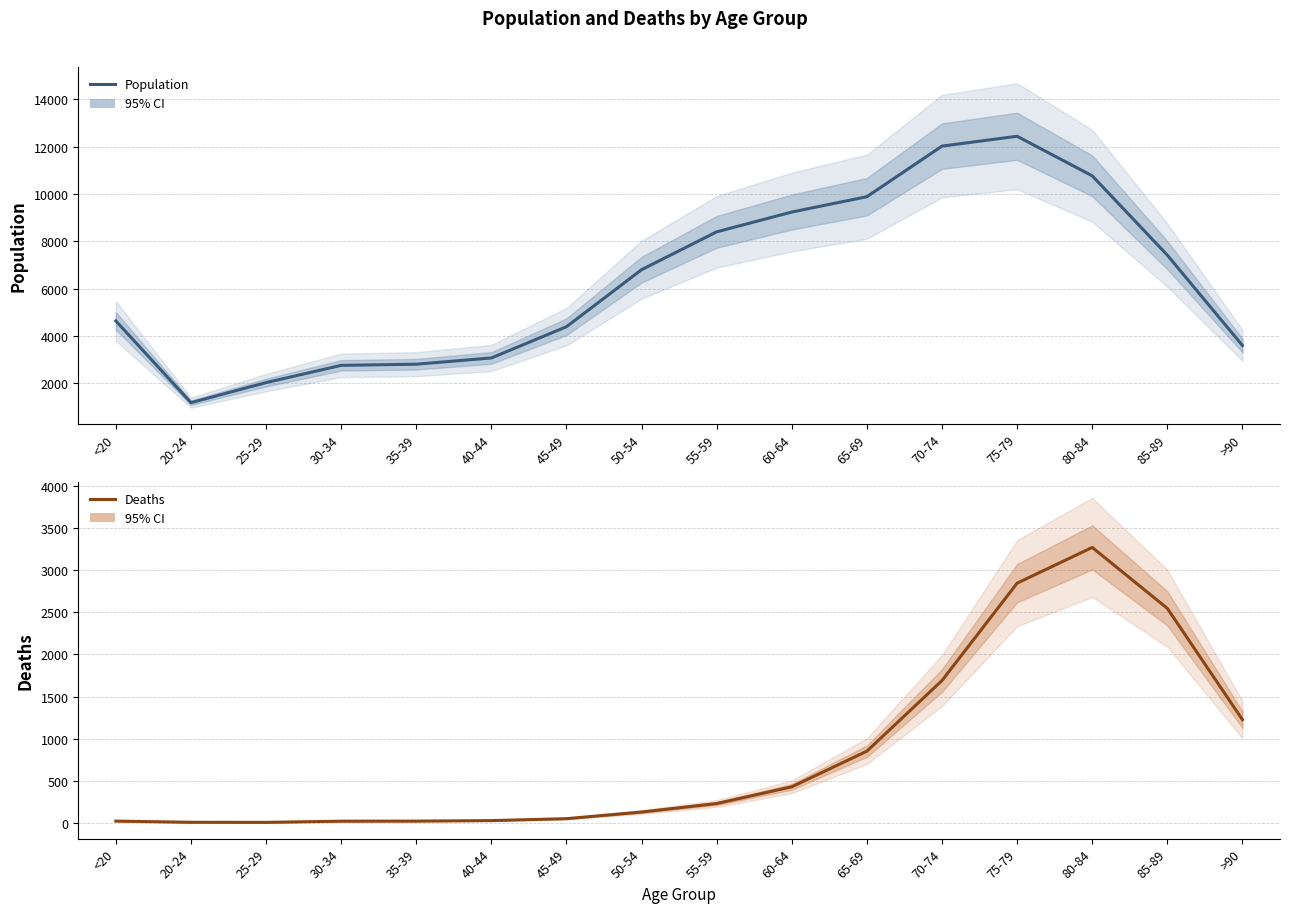

At which label is Deaths closest to 1638?

70-74